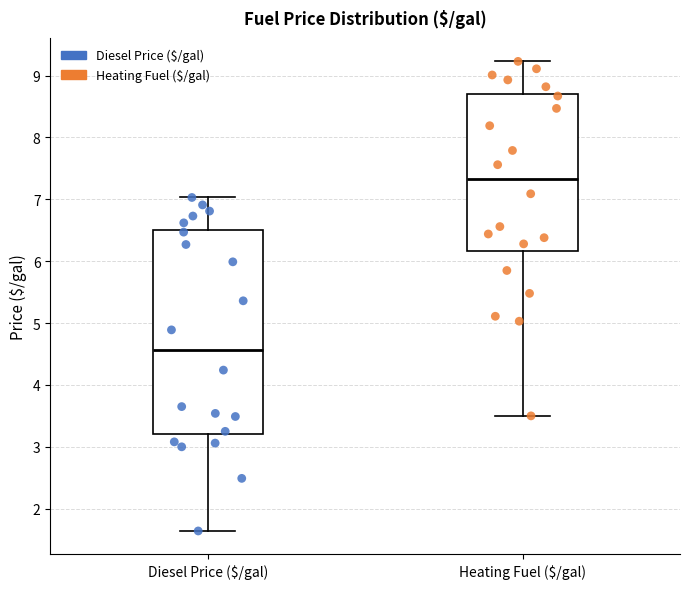

Which box is the tallest, from its lower edge to its upper edge?

Diesel Price ($/gal)